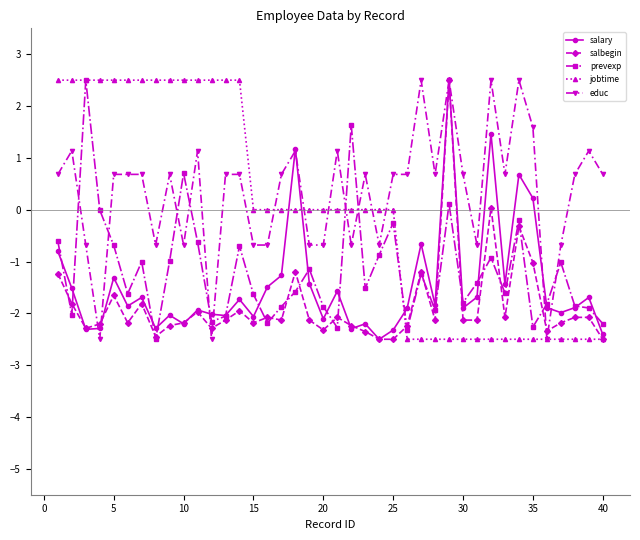

What is the value of the salbegin point at the 4th from the left?

-2.2